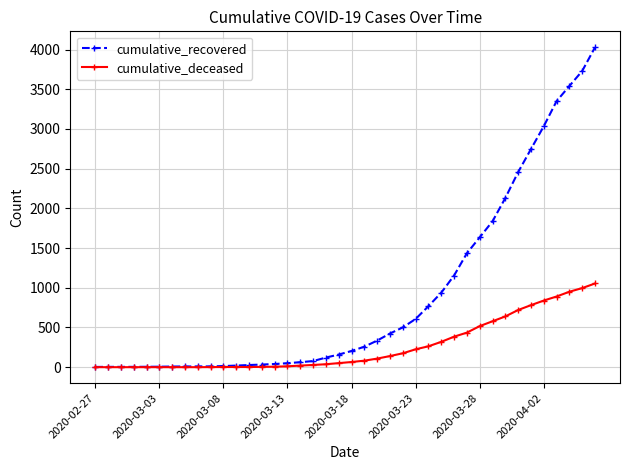

What is the highest value of the cumulative_deceased series?

1054